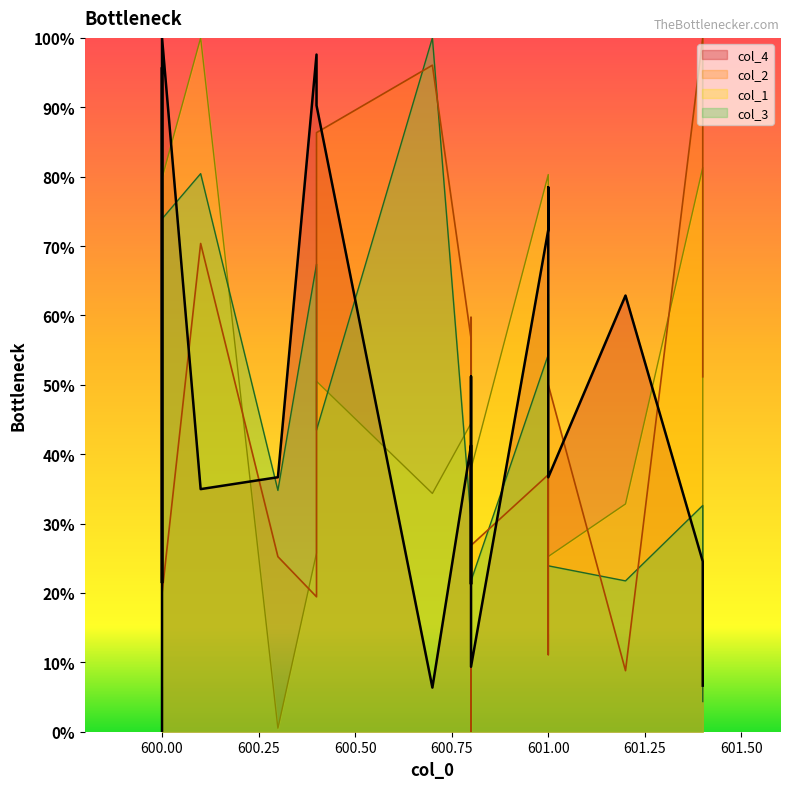

What is the average value of the col_3 series?

0.5